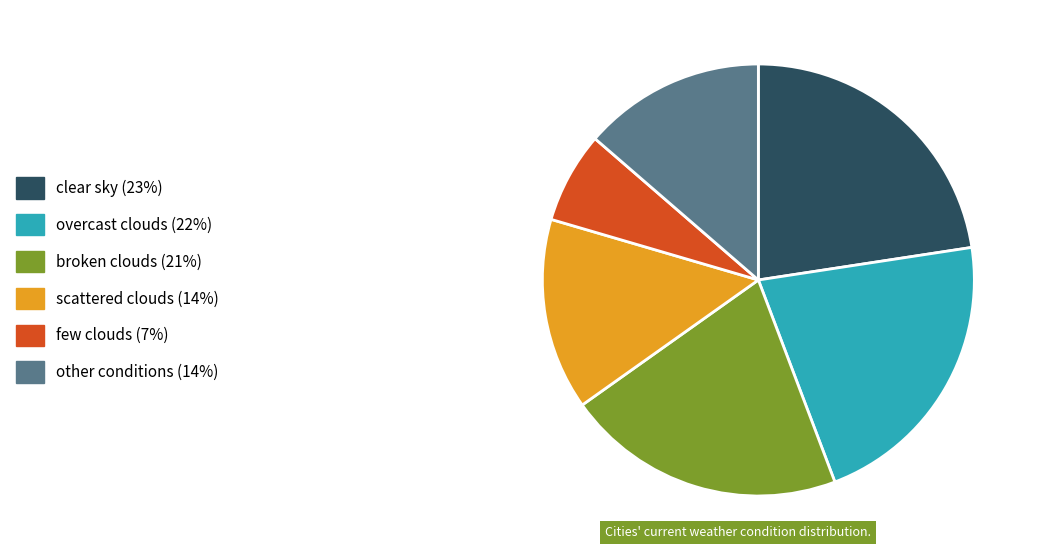

Is there any slice that represents more than half of the pie?

No